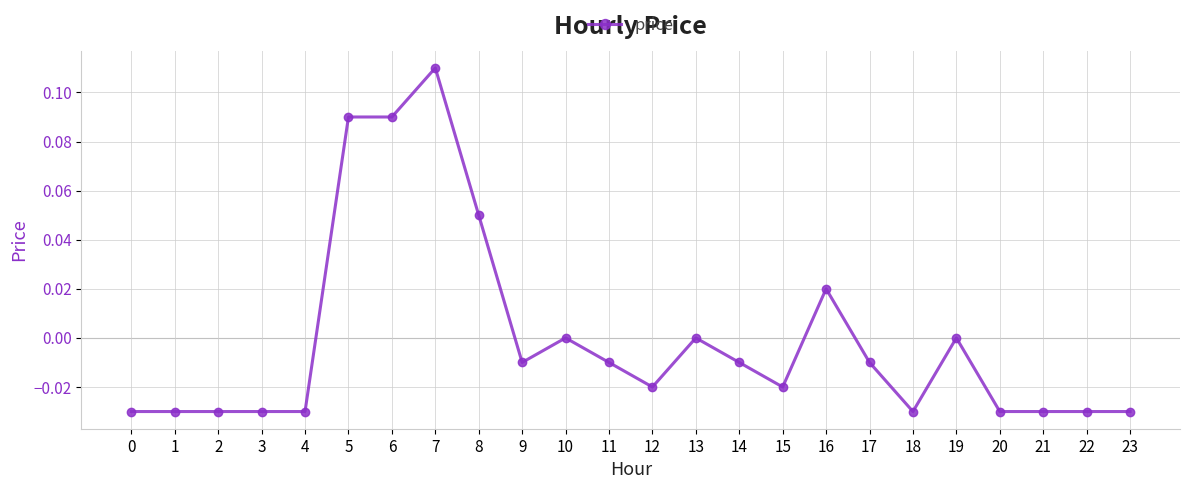

True or false: the data has more than 0 interior local peaks.

True